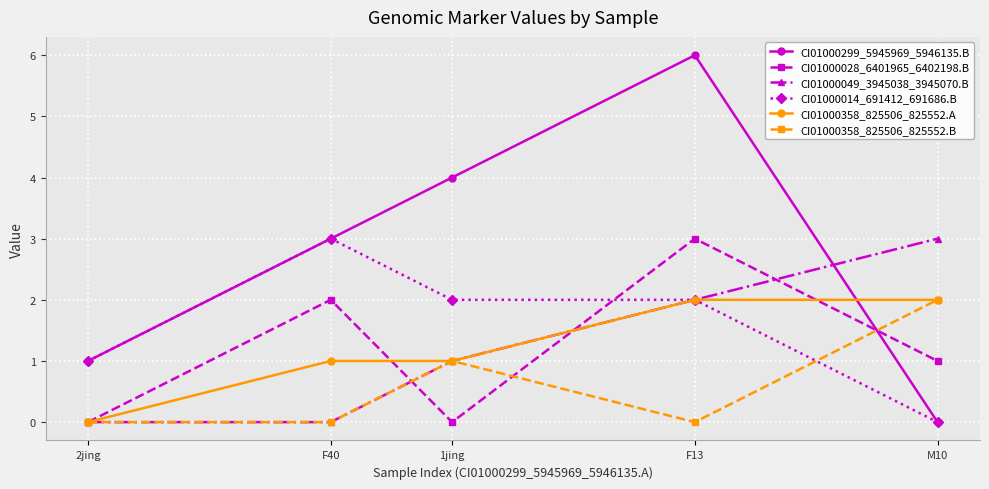

How many lines are shown in the chart?

6